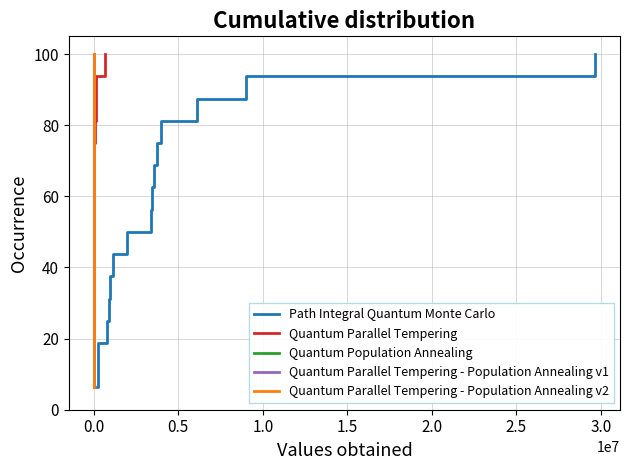

At which label is Quantum Population Annealing closest to 53?

3.0